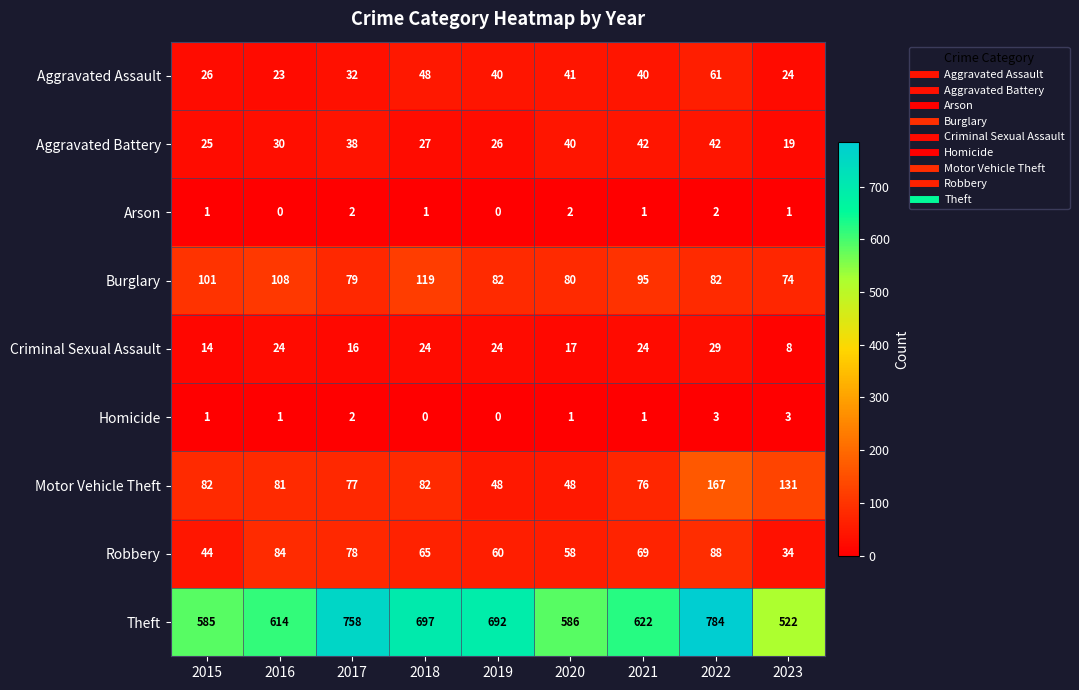

Rank the series at 2020 from highest to lowest value.

Theft, Burglary, Robbery, Motor Vehicle Theft, Aggravated Assault, Aggravated Battery, Criminal Sexual Assault, Arson, Homicide